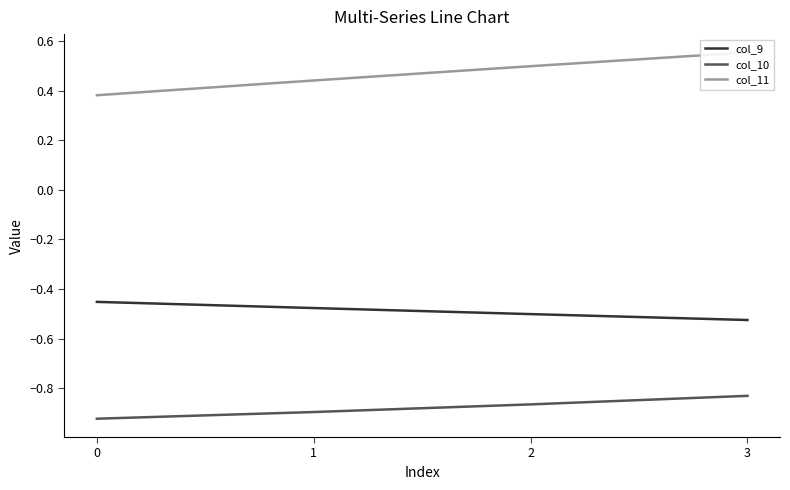

What is the sum of all col_11 values?

1.9